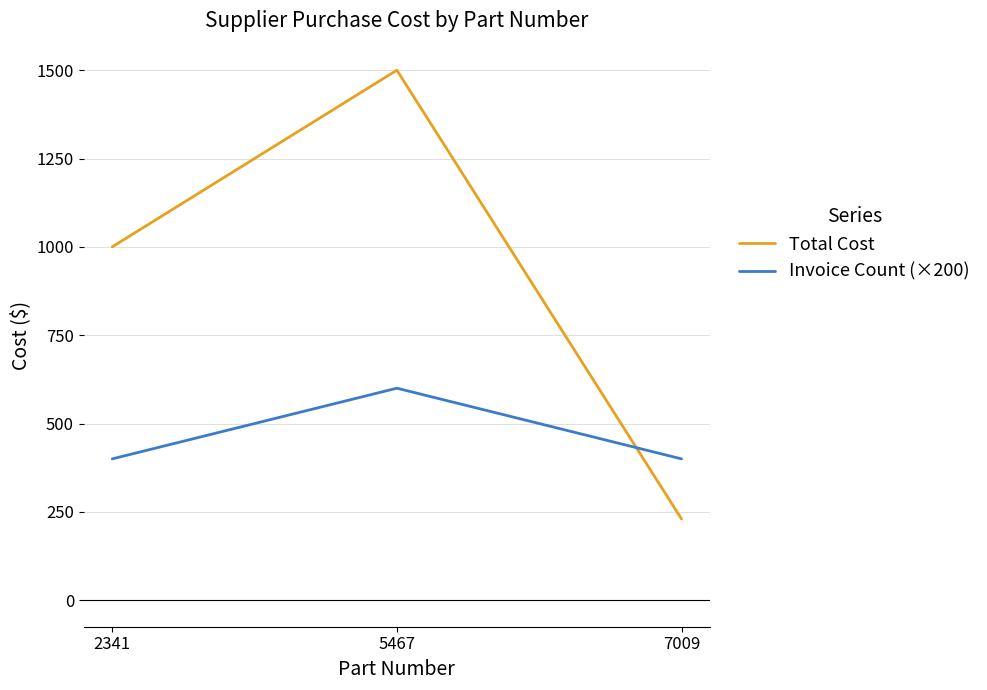

What is the greatest value displayed?

1500